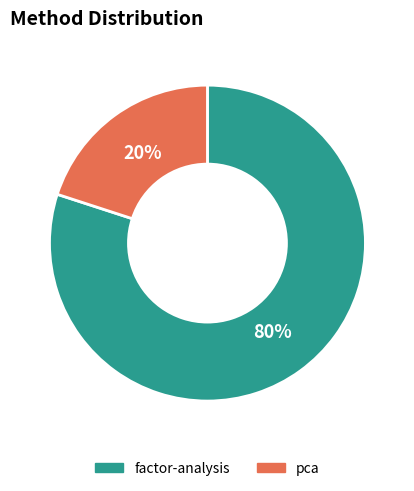

Is the sum of pca and factor-analysis greater than half?

Yes